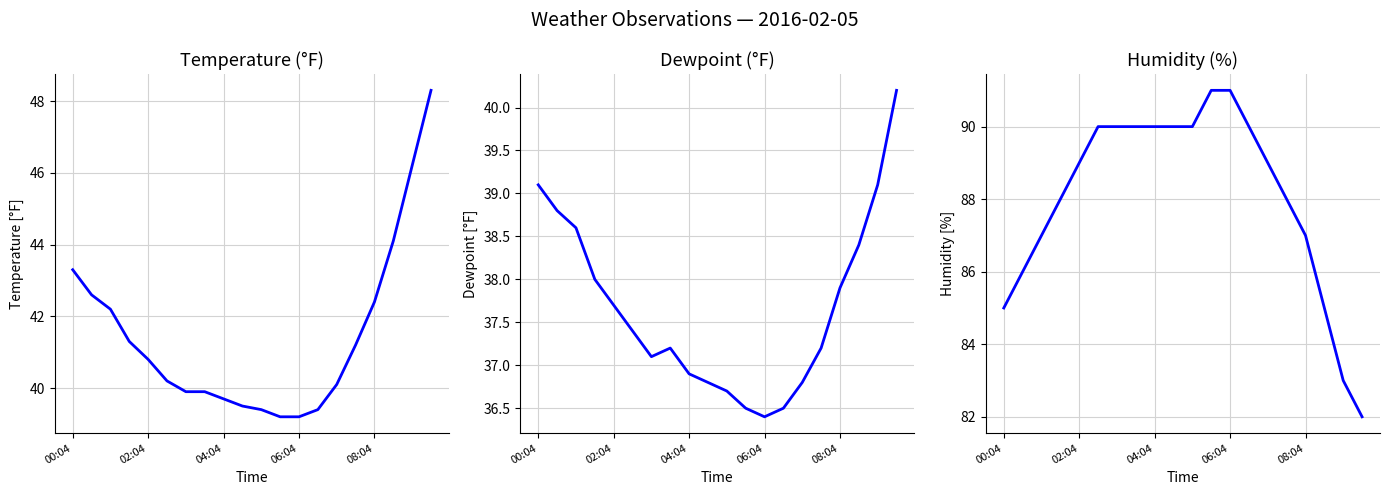

List the labels in order of Dewpoint (°F) value, smallest first.

12, 11, 13, 10, 9, 14, 8, 6, 7, 15, 5, 08:04, 16, 06:04, 17, 04:04, 02:04, 00:04, 18, 19